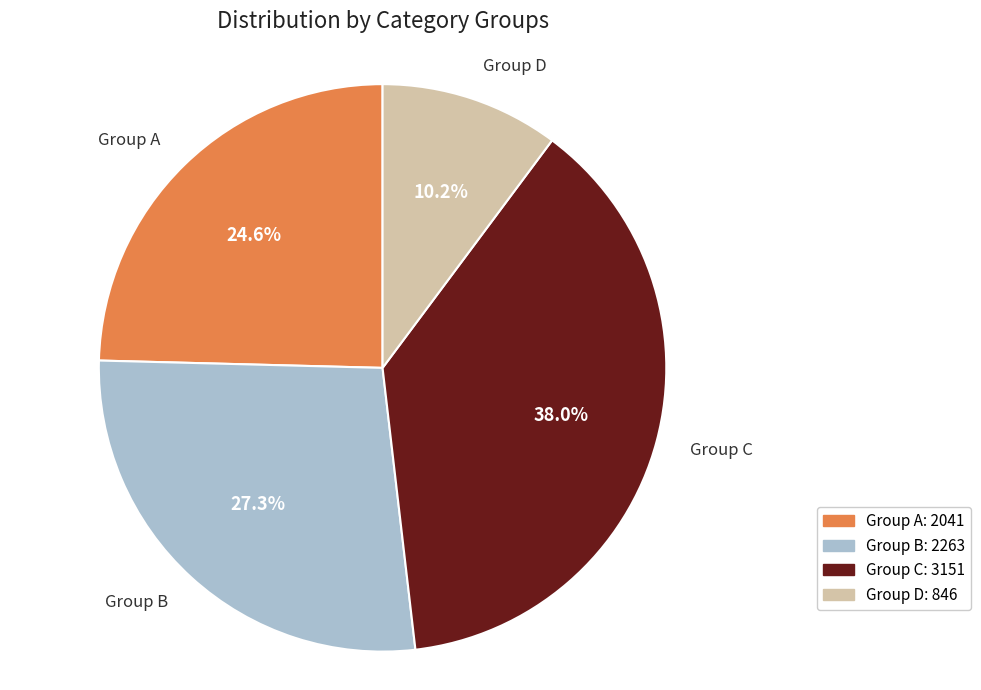

Do Group D and Group B together represent more than half of the pie?

No